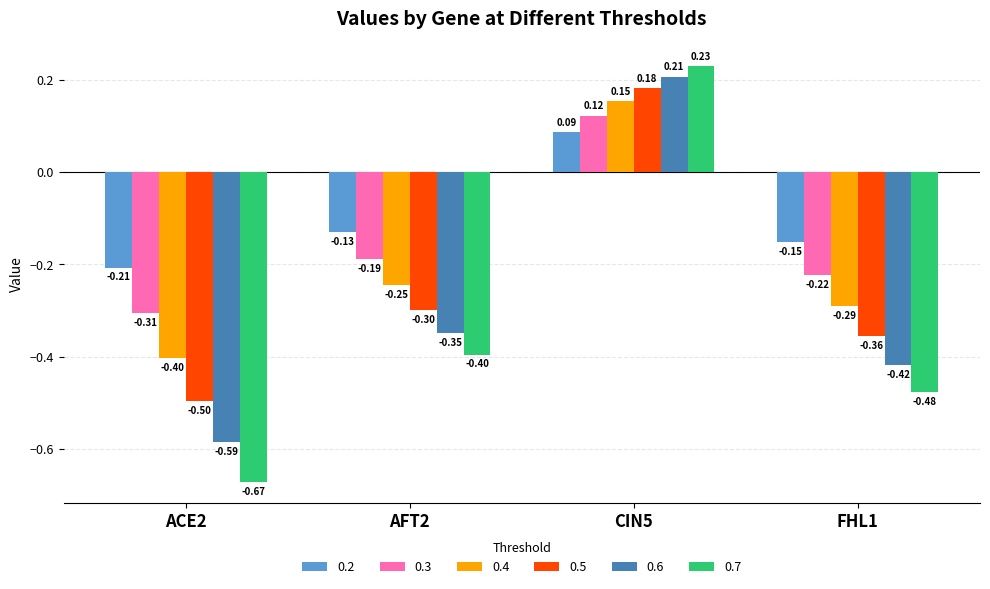

What are all the series names shown in the legend?

0.2, 0.3, 0.4, 0.5, 0.6, 0.7